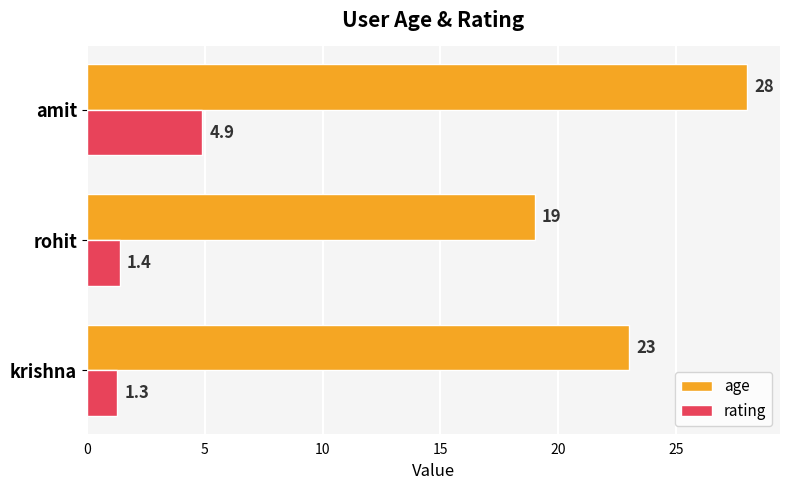

True or false: rating has a value of 0.3 at krishna.

False